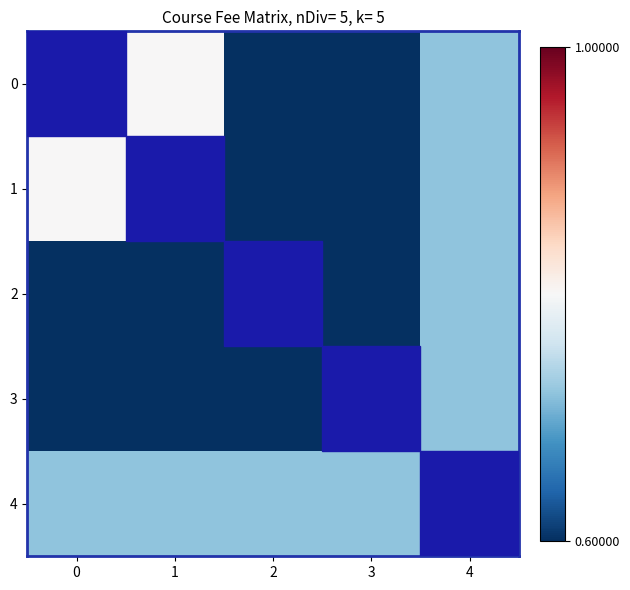

Rank the series by their maximum value, from highest to lowest.

0, 1, 2, 3, 4